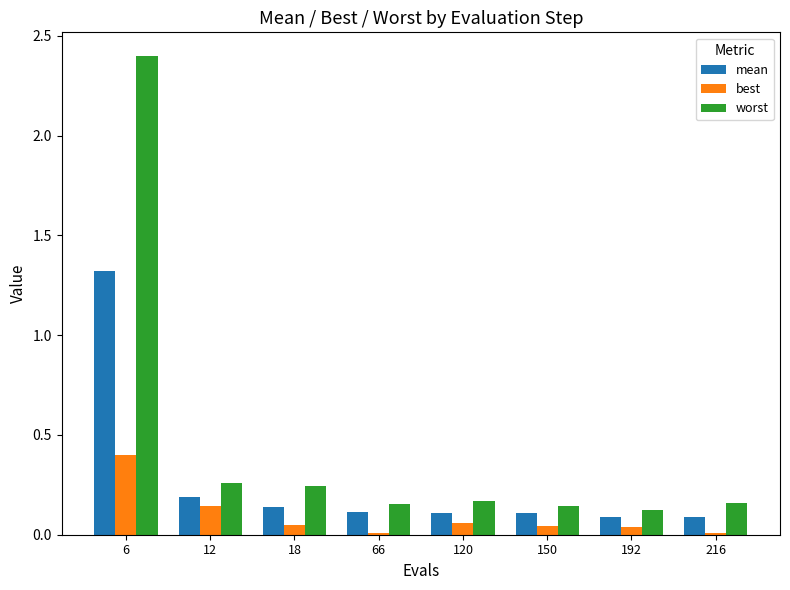

At which category is the sum across all series the highest?

6